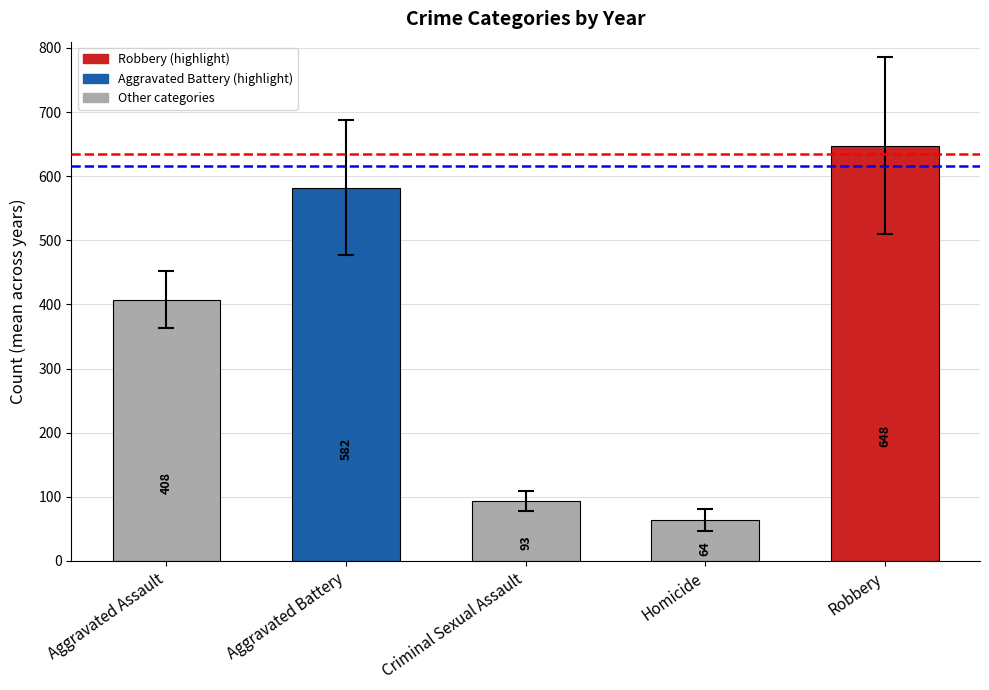

Count the number of data series in this chart.

1